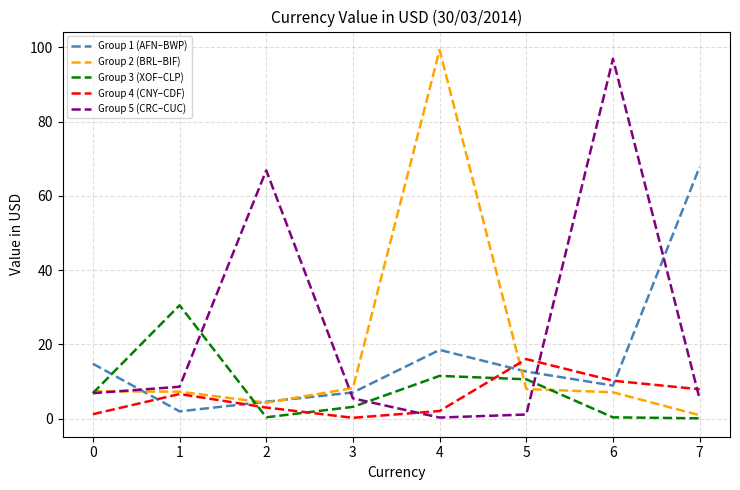

At which category does the chart reach its peak across all series?

4